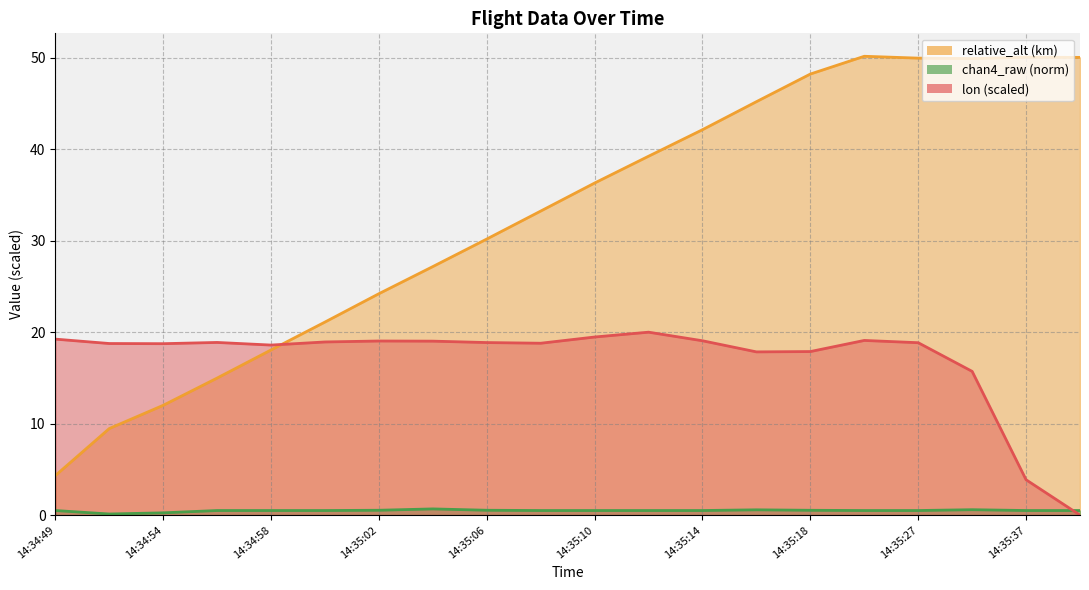

What is the label of the 18th point from the right?

14:34:54